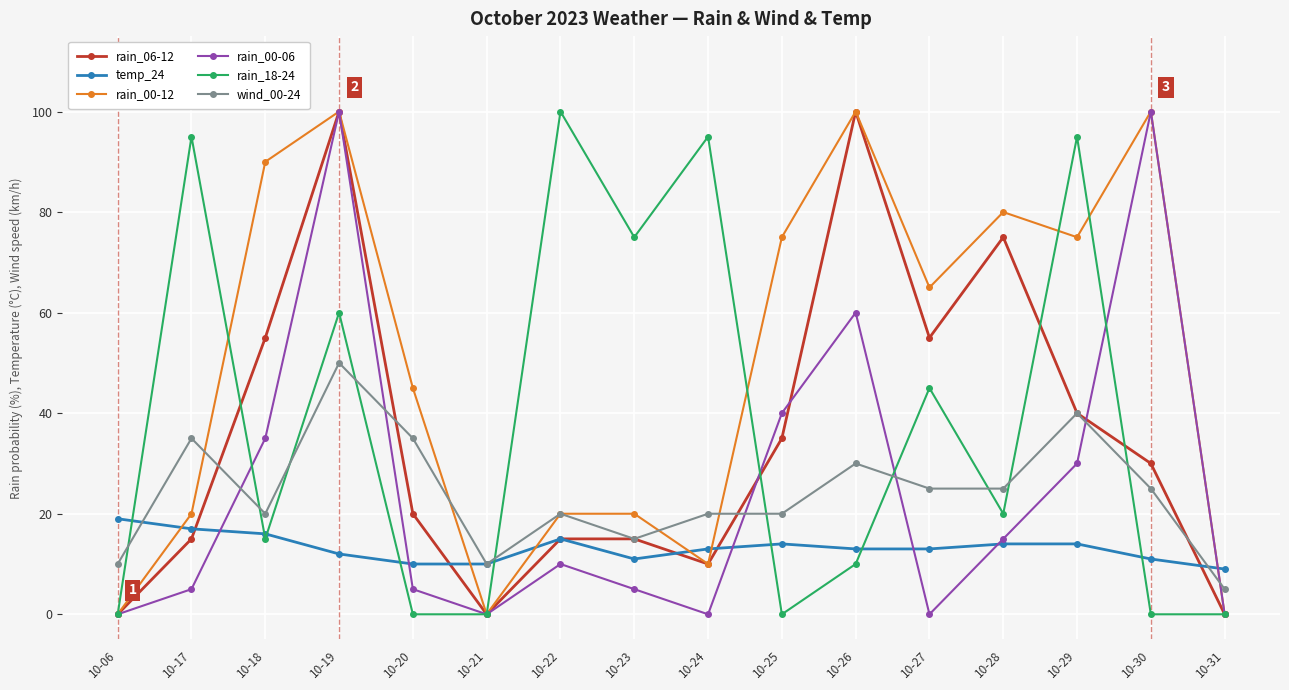

How many data points in rain_00-12 are less than 65?

8